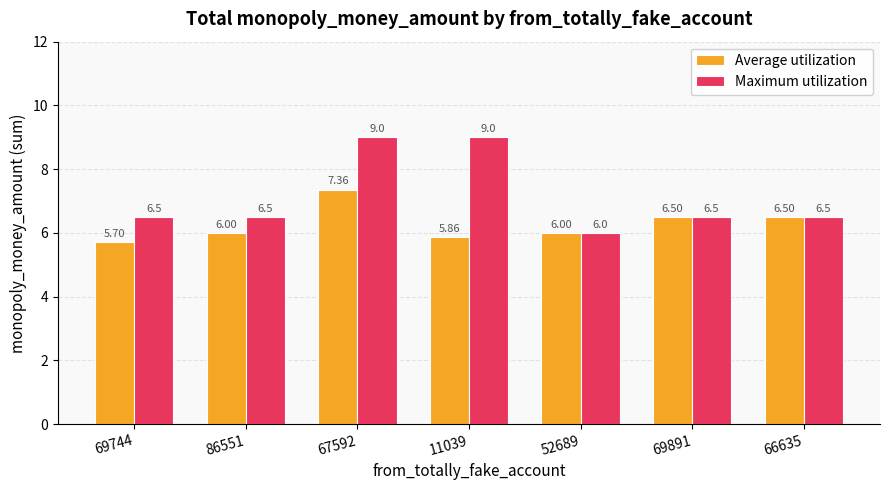

What is the value of the Maximum utilization bar at the 7th from the left?

6.5